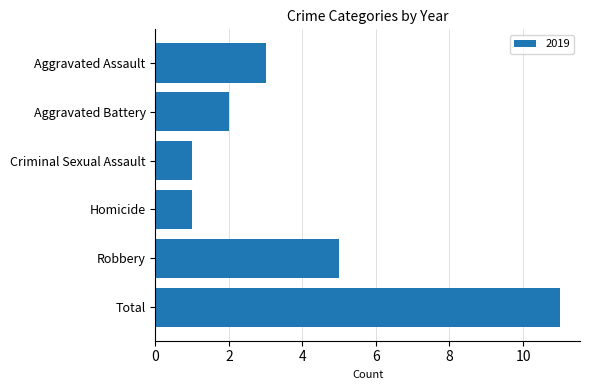

Read the value at Aggravated Assault.

3